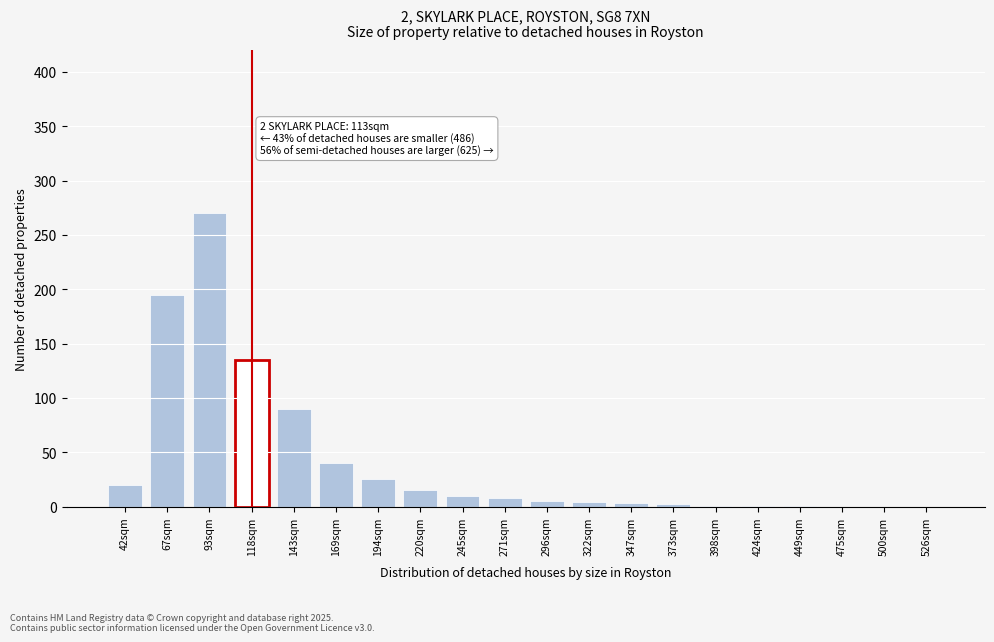

Which category has the highest value across all series?

93sqm